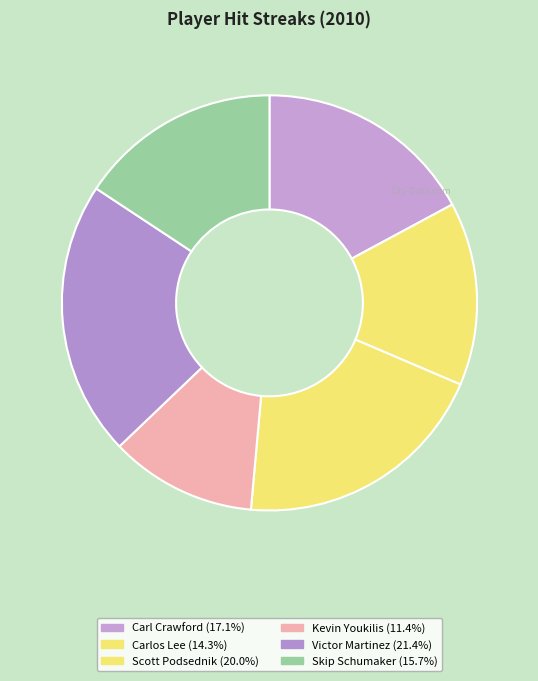

To the nearest percent, what is the combined percentage of Kevin Youkilis and Victor Martinez?

33%